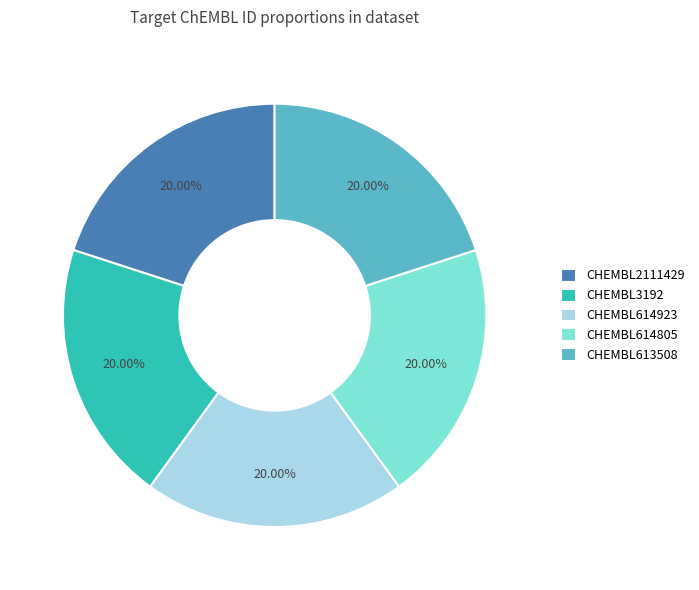

Count the number of slices in the pie.

5